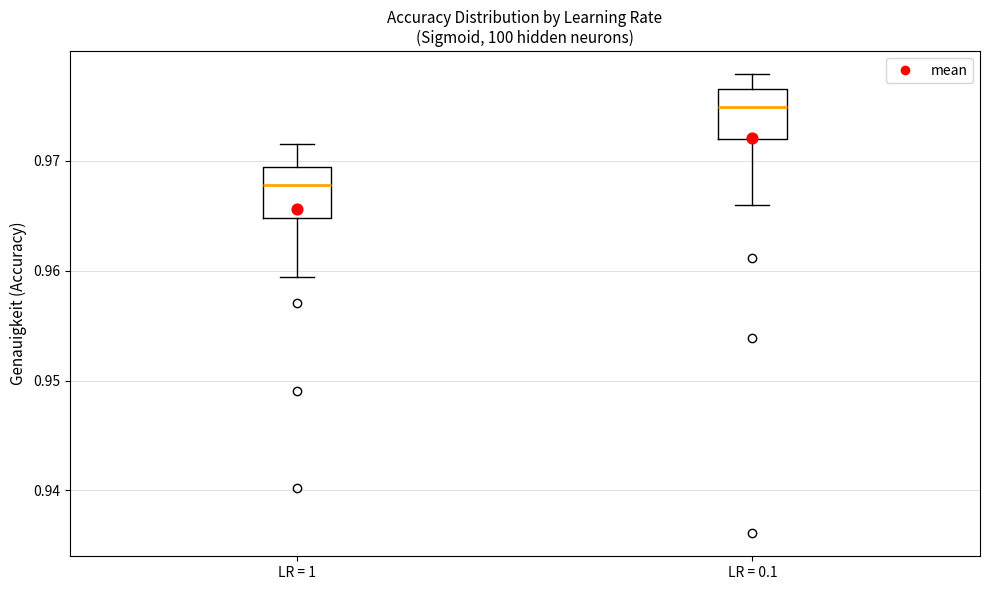

Where does the lower whisker of the box for LR = 1 end on the y-axis? The values are not printed on the chart, so give them approximately, as read against the axis.

0.959